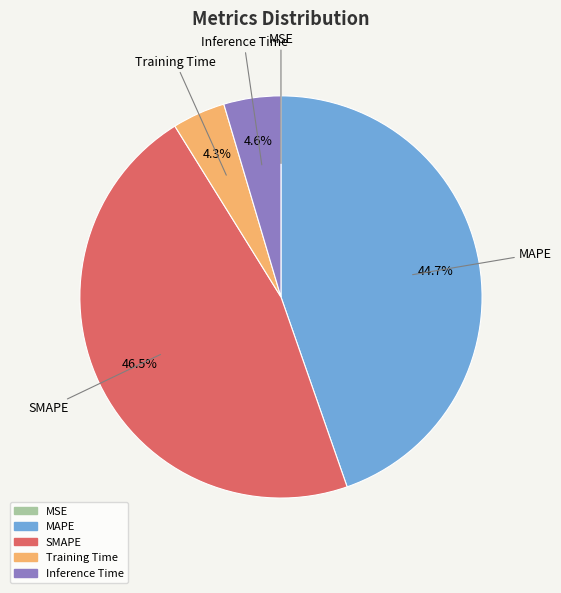

To the nearest percent, what percentage of the pie is Training Time?

4%